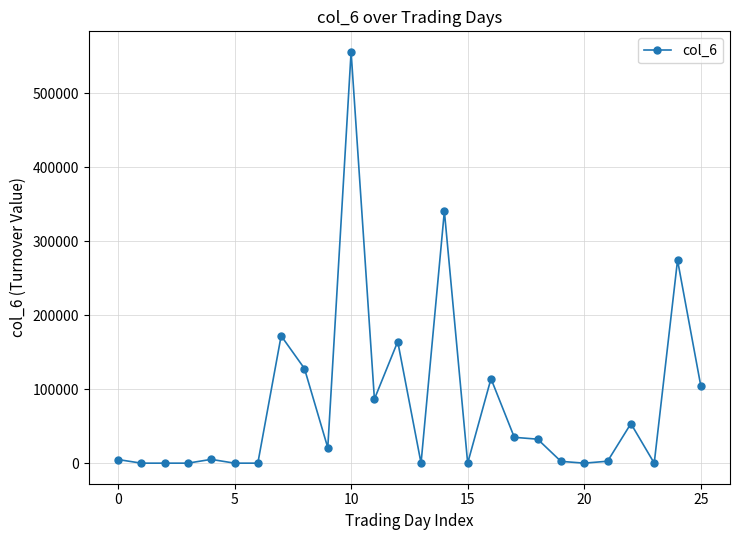

What is the maximum value shown in the chart?

556190